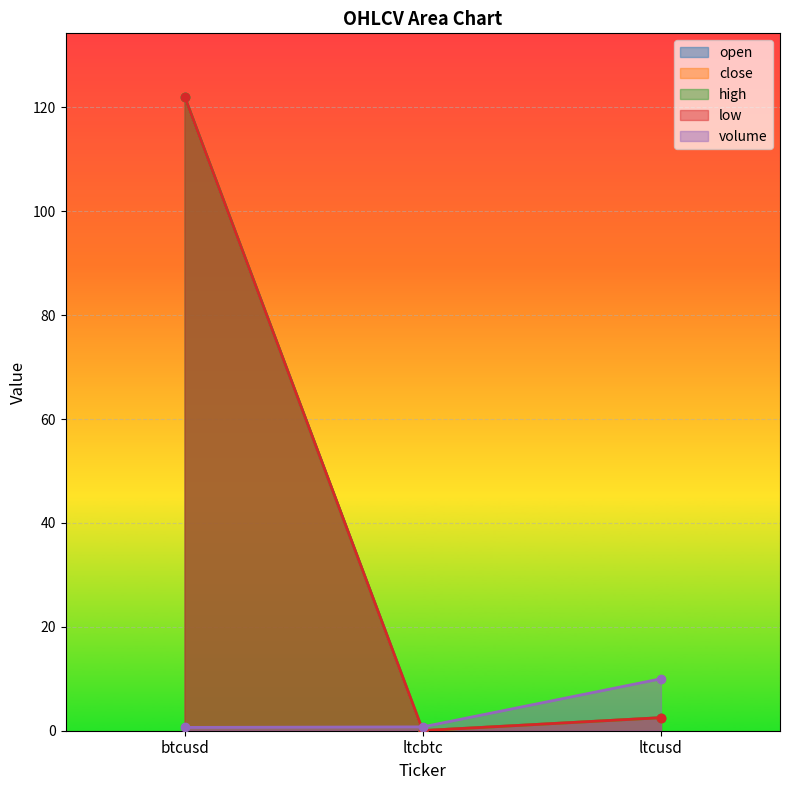

At which label does low reach its peak?

btcusd